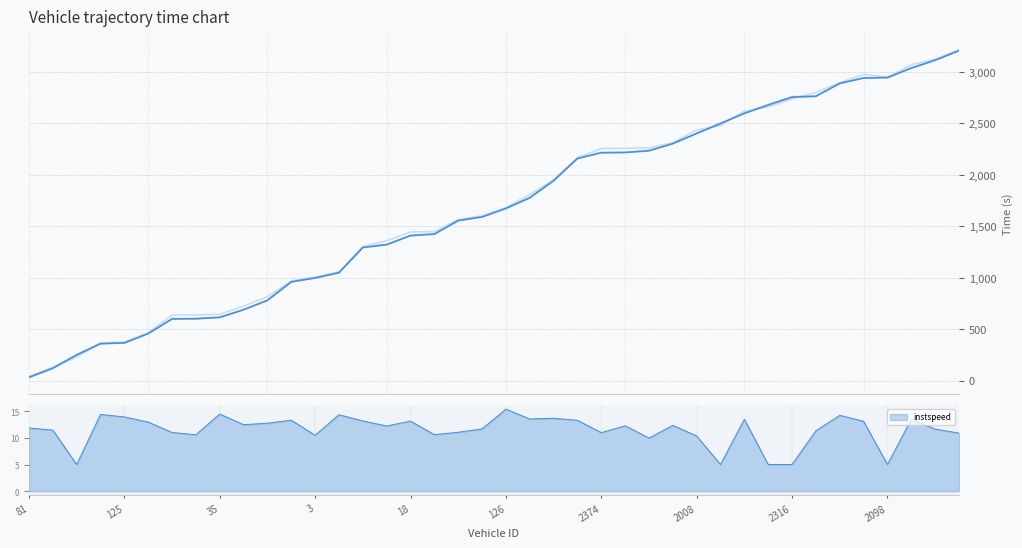

Which has a higher value, 32 or 29?

32